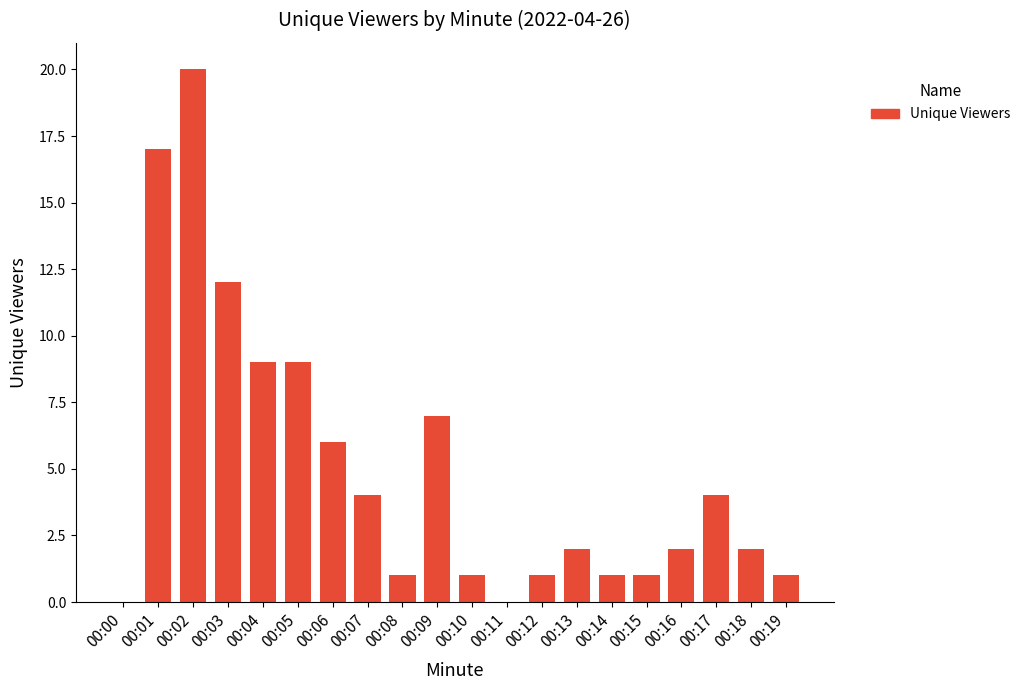

The value at 00:12 is 2. True or false?

False